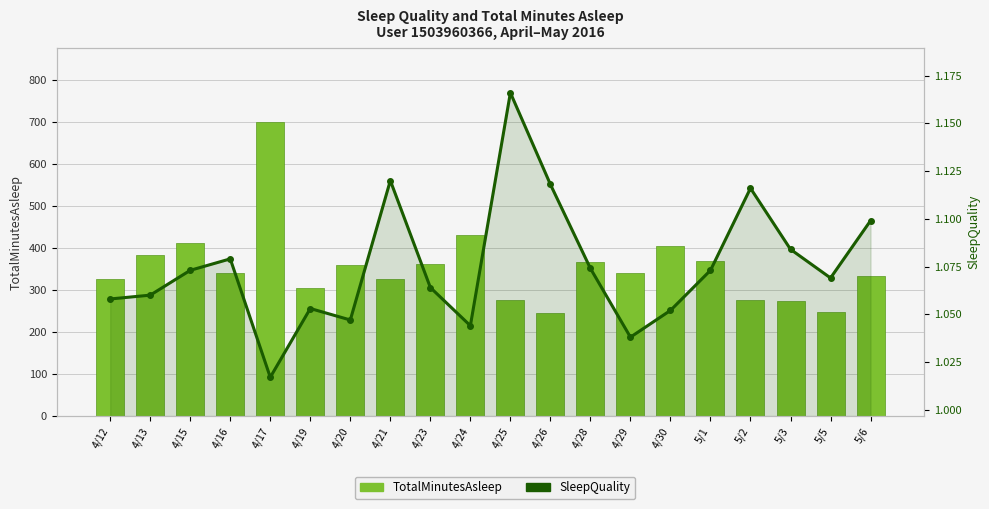

What are all the series names shown in the legend?

TotalMinutesAsleep, SleepQuality